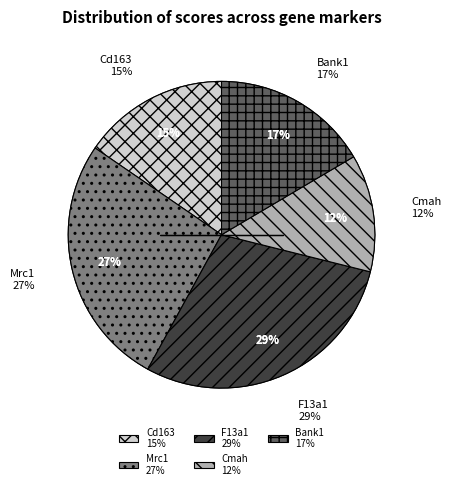

Count the number of slices in the pie.

5